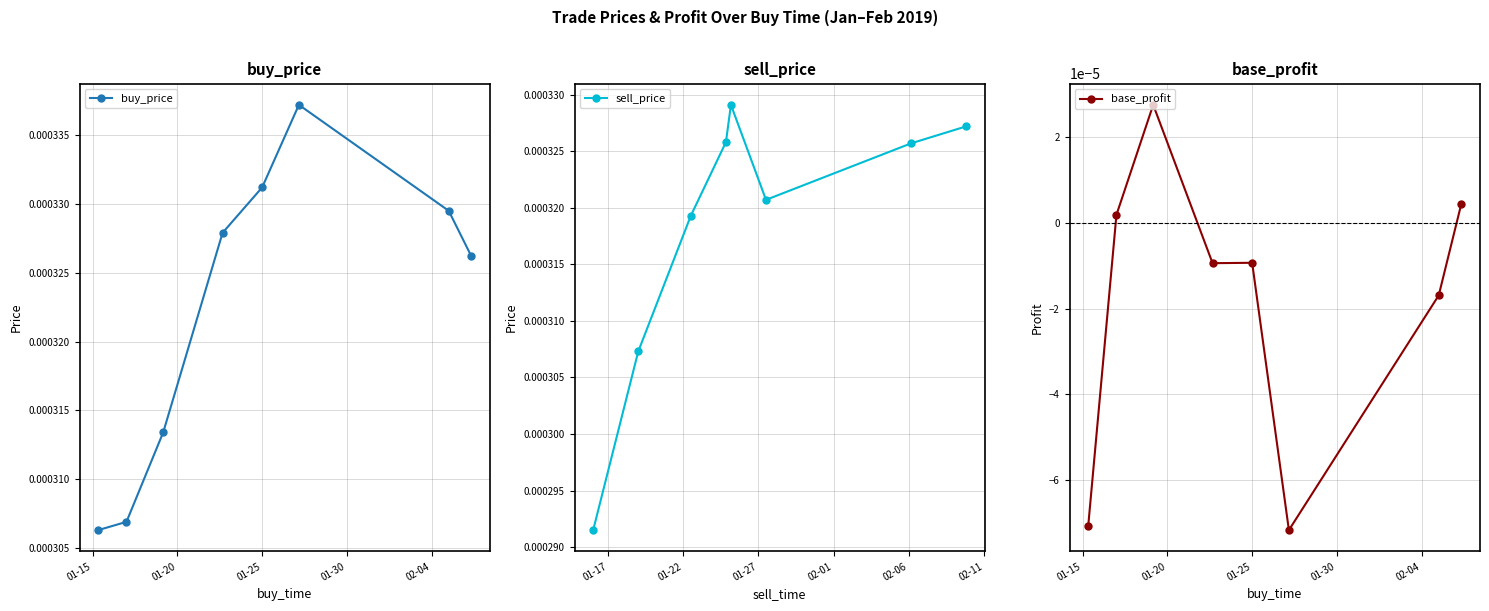

What are all the series names shown in the legend?

buy_price, sell_price, base_profit